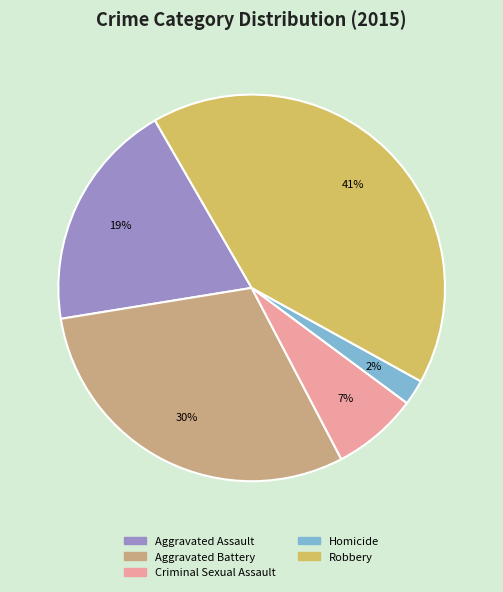

Which category has the biggest portion of the pie?

Robbery